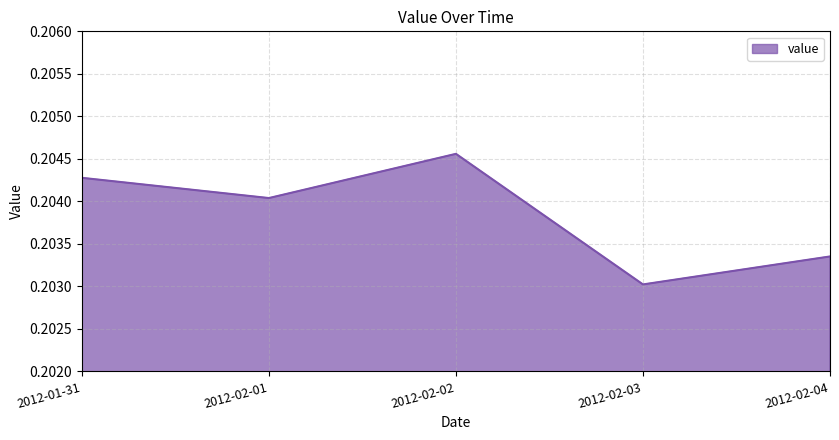

Between 2012-02-04 and 2012-02-02, which is larger?

2012-02-02